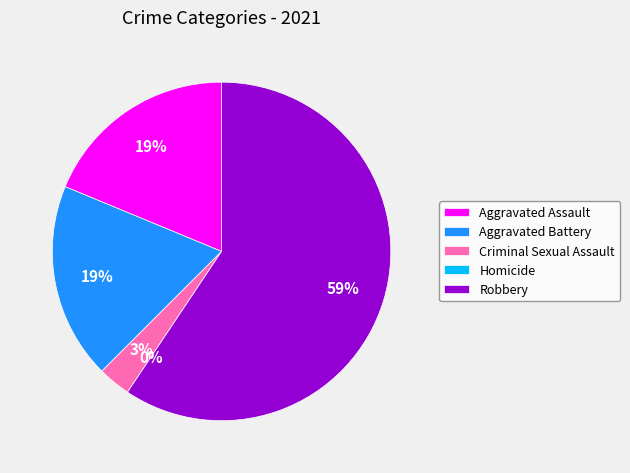

What is the smallest slice in the pie chart?

Homicide